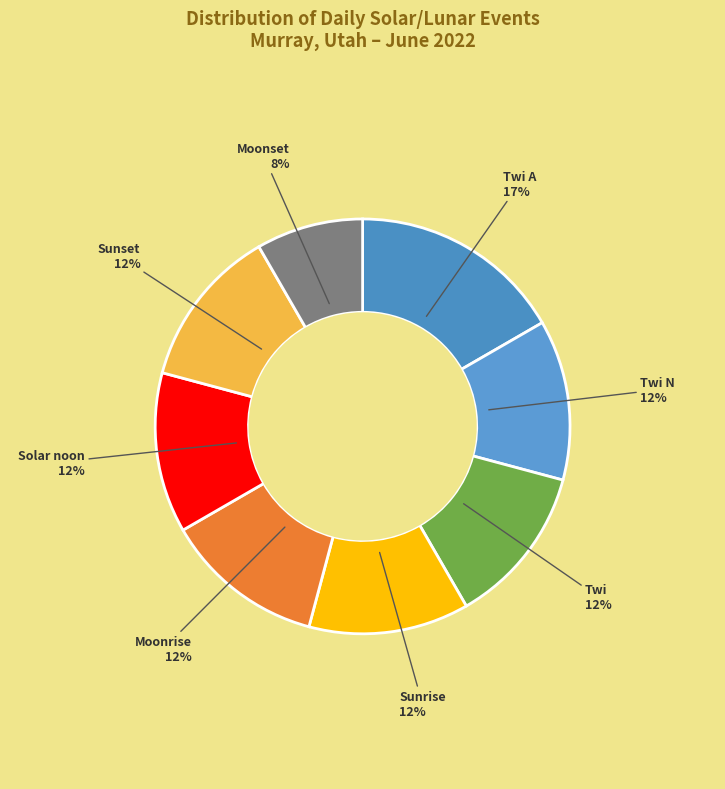

How many slices are in this pie chart?

8